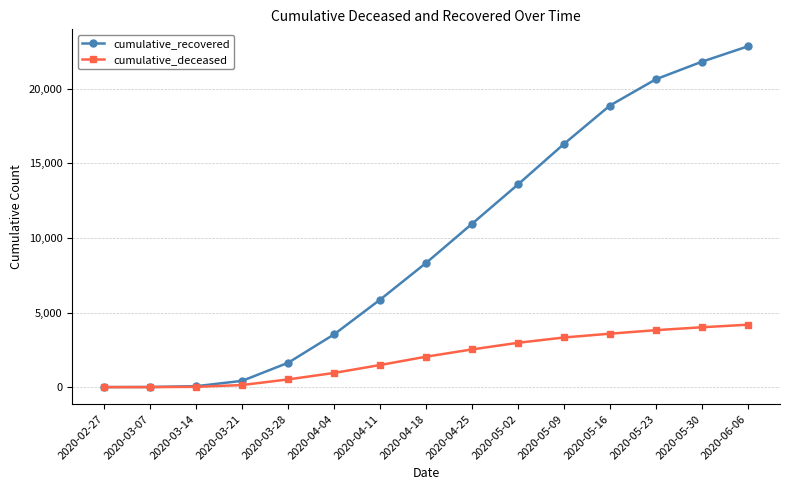

Rank the series at 2020-03-28 from highest to lowest value.

cumulative_recovered, cumulative_deceased